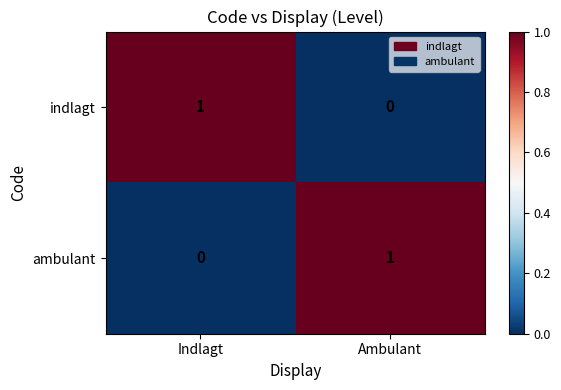

The indlagt series shows 1 at Indlagt. True or false?

True